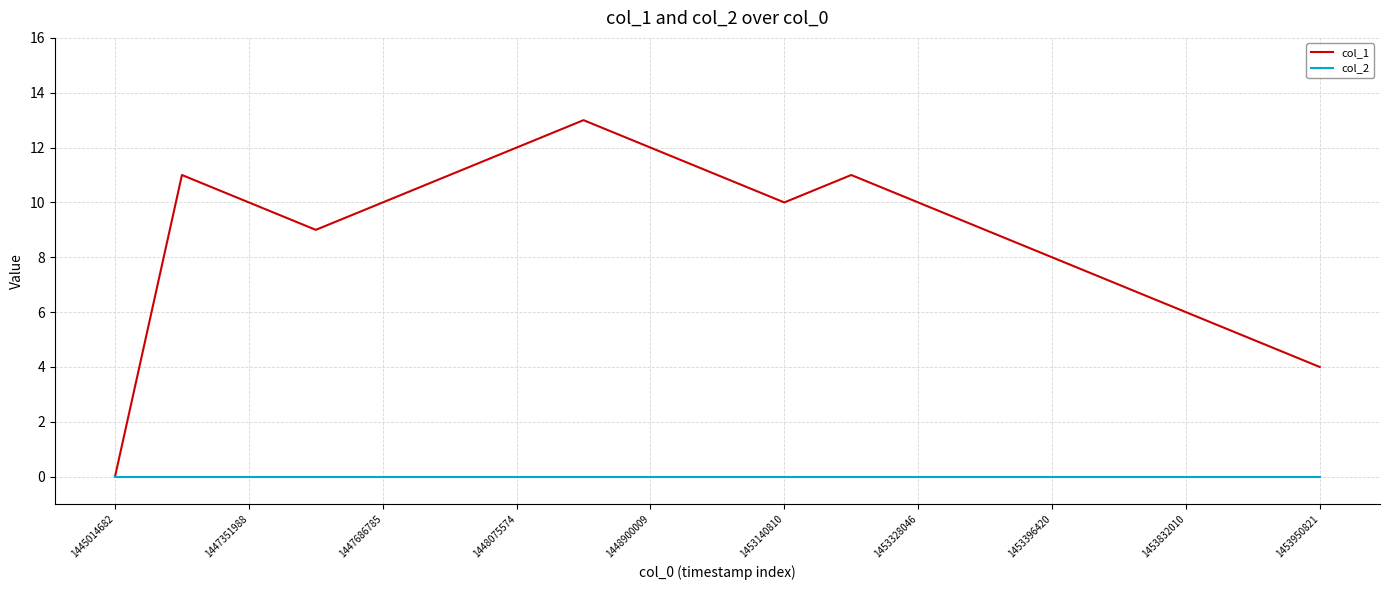

Reading right to left, transcribe all the data shown in this chart.

col_1: 4	5	6	7	8	9	10	11	10	11	12	13	12	11	10	9	10	11	0
col_2: 0	0	0	0	0	0	0	0	0	0	0	0	0	0	0	0	0	0	0